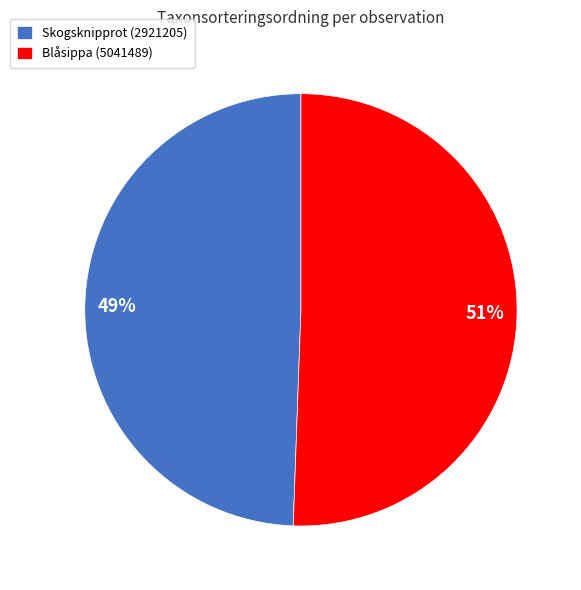

To the nearest percent, what is the combined percentage of Blåsippa (5041489) and Skogsknipprot (2921205)?

100%